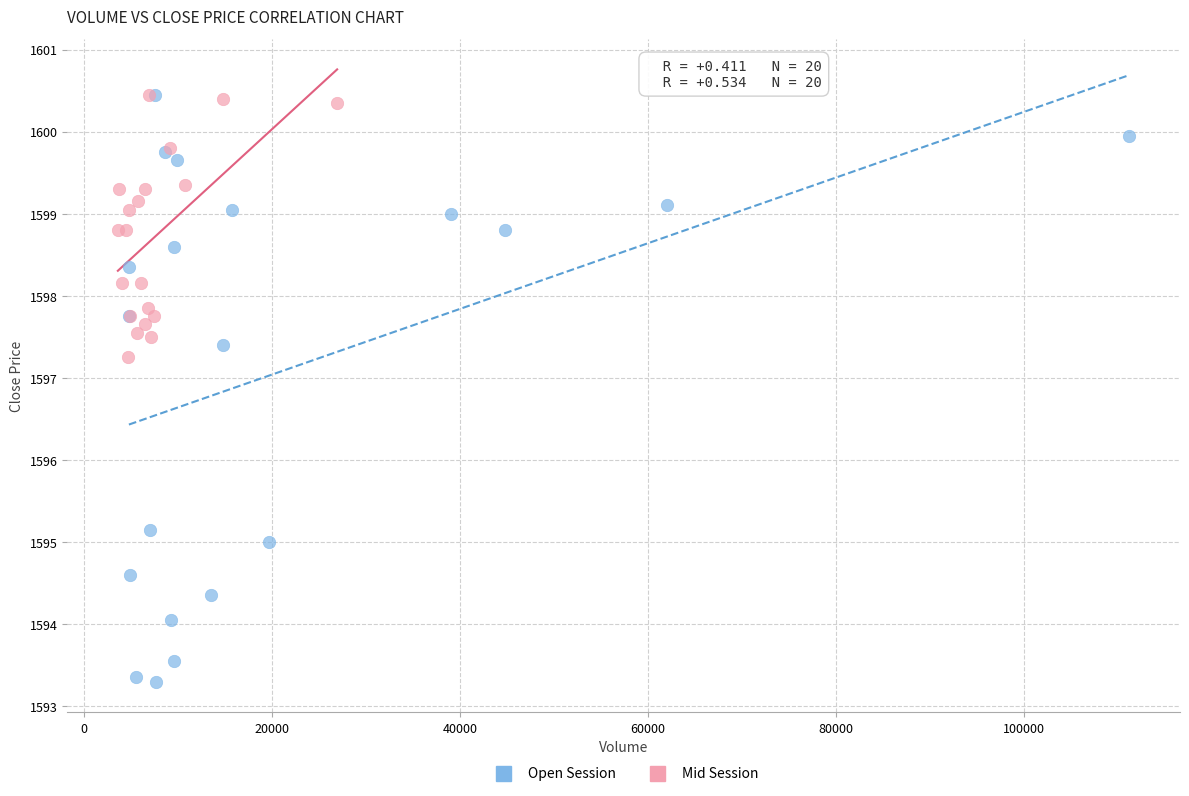

Which series has the widest spread of Y values?

Open Session